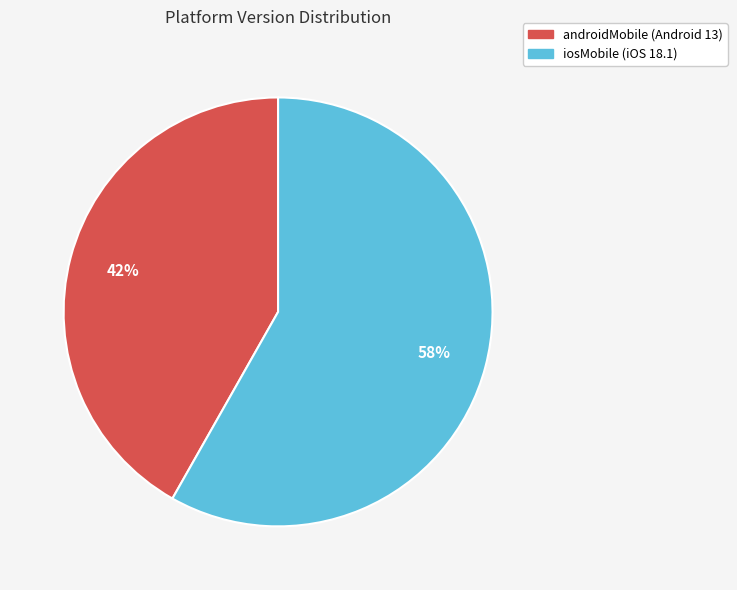

Does any single category account for the majority?

Yes